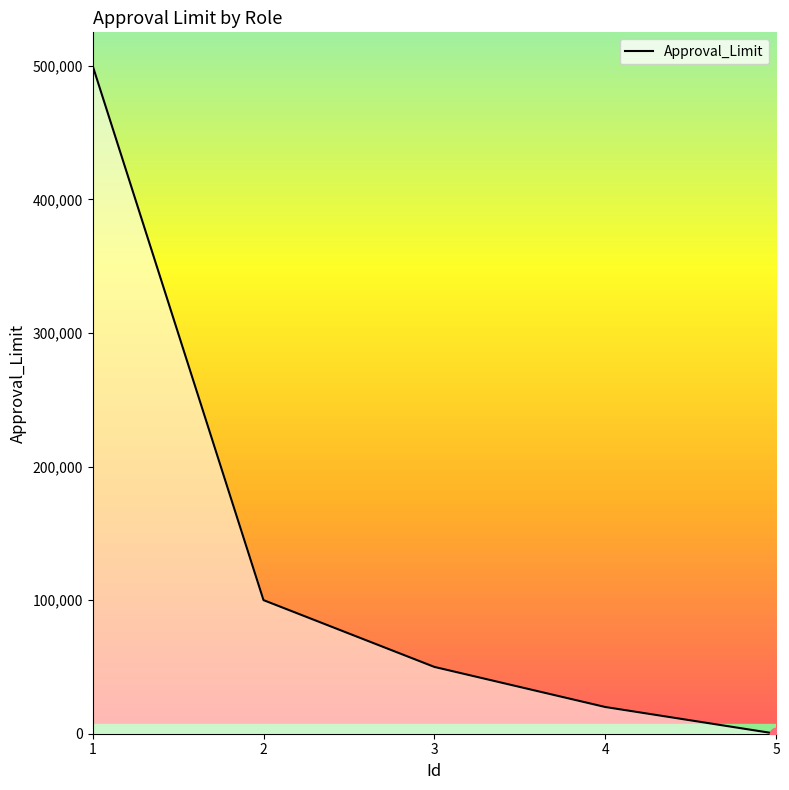

Which has a higher value, 4 or 3?

3